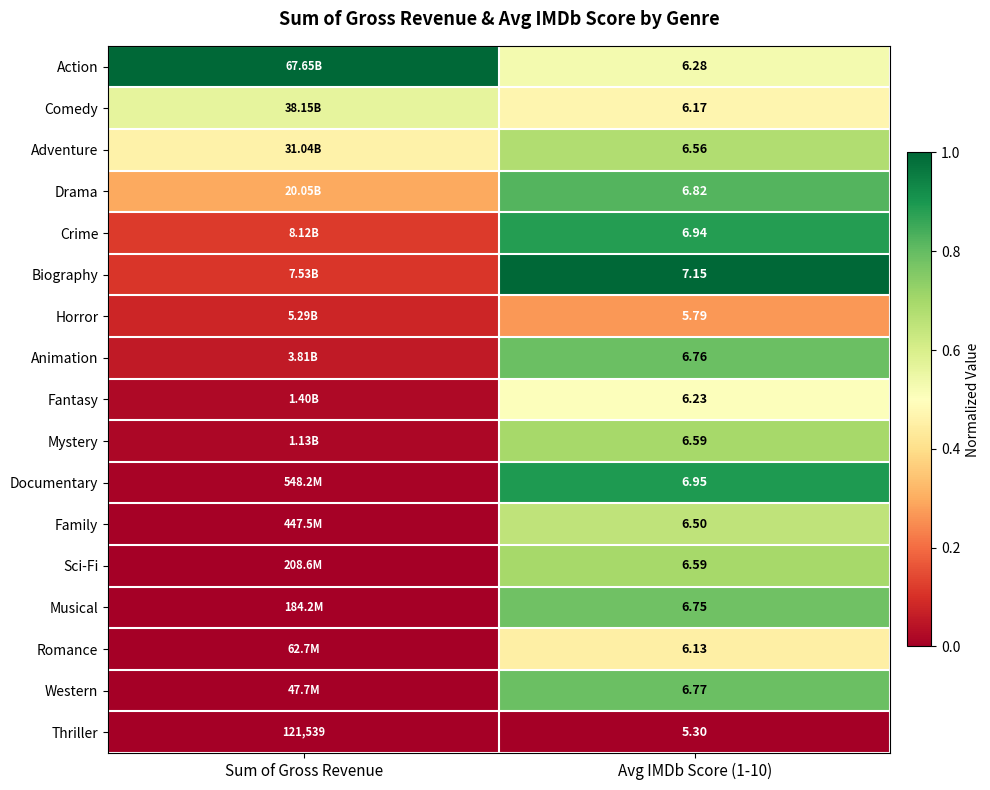

Where is Action nearest to the value 0?

Avg IMDb Score (1-10)